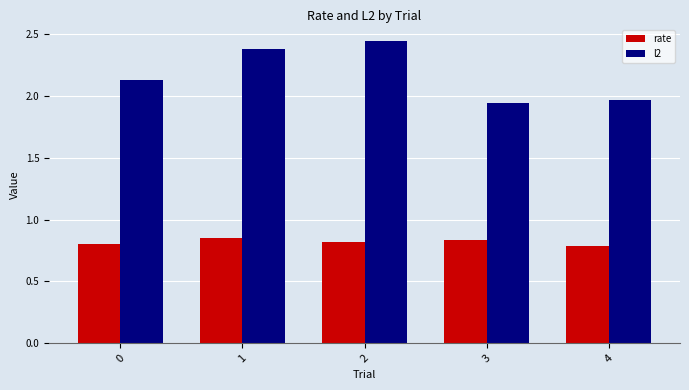

At 3, list the series in order from smallest to largest.

rate, l2